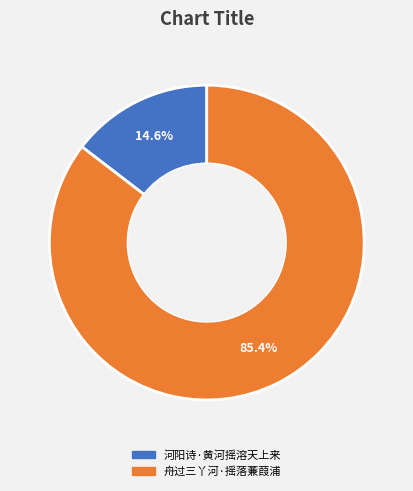

True or false: 舟过三丫河·摇落蒹葭浦 accounts for 85% of the total.

True